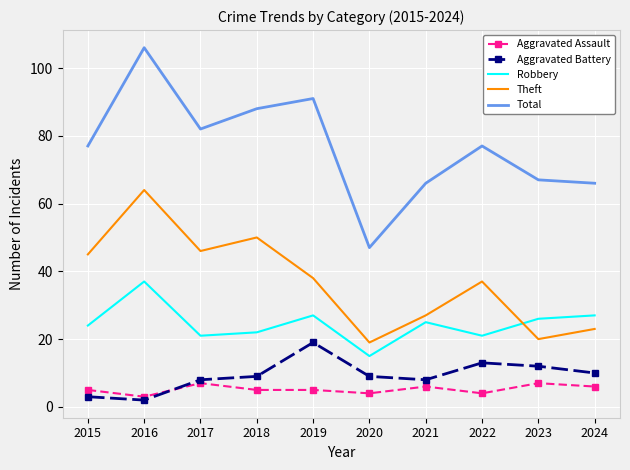

What is the average value of the Aggravated Assault series?

5